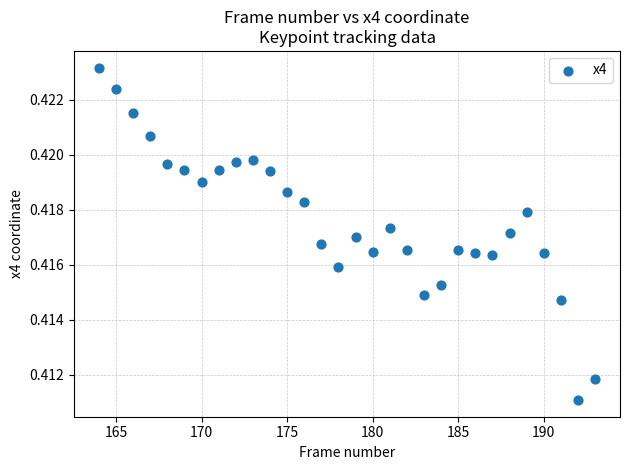

What is the range of X values (max minus min)?

29.0